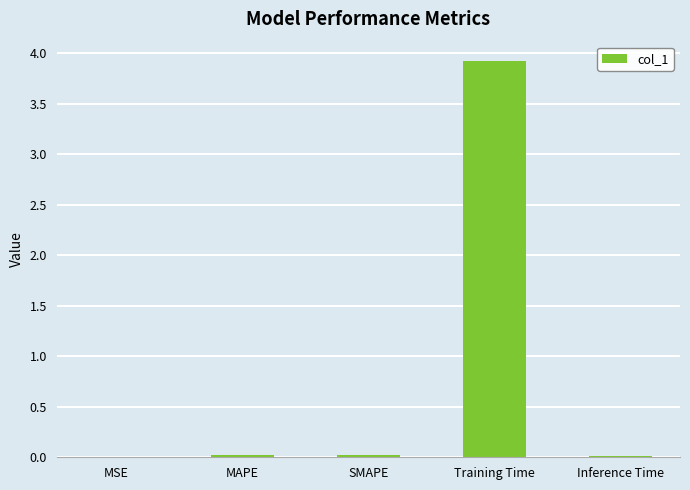

What is the maximum value shown in the chart?

3.9